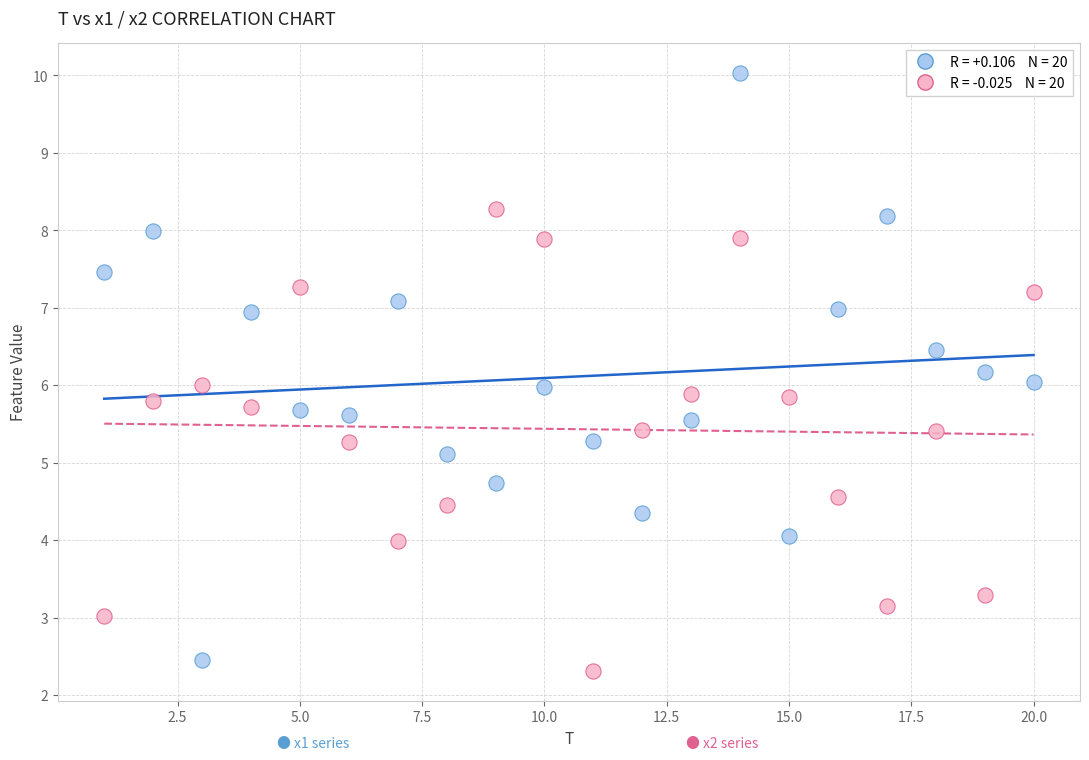

Across all data points, what is the range of X values (max minus min)?

19.0